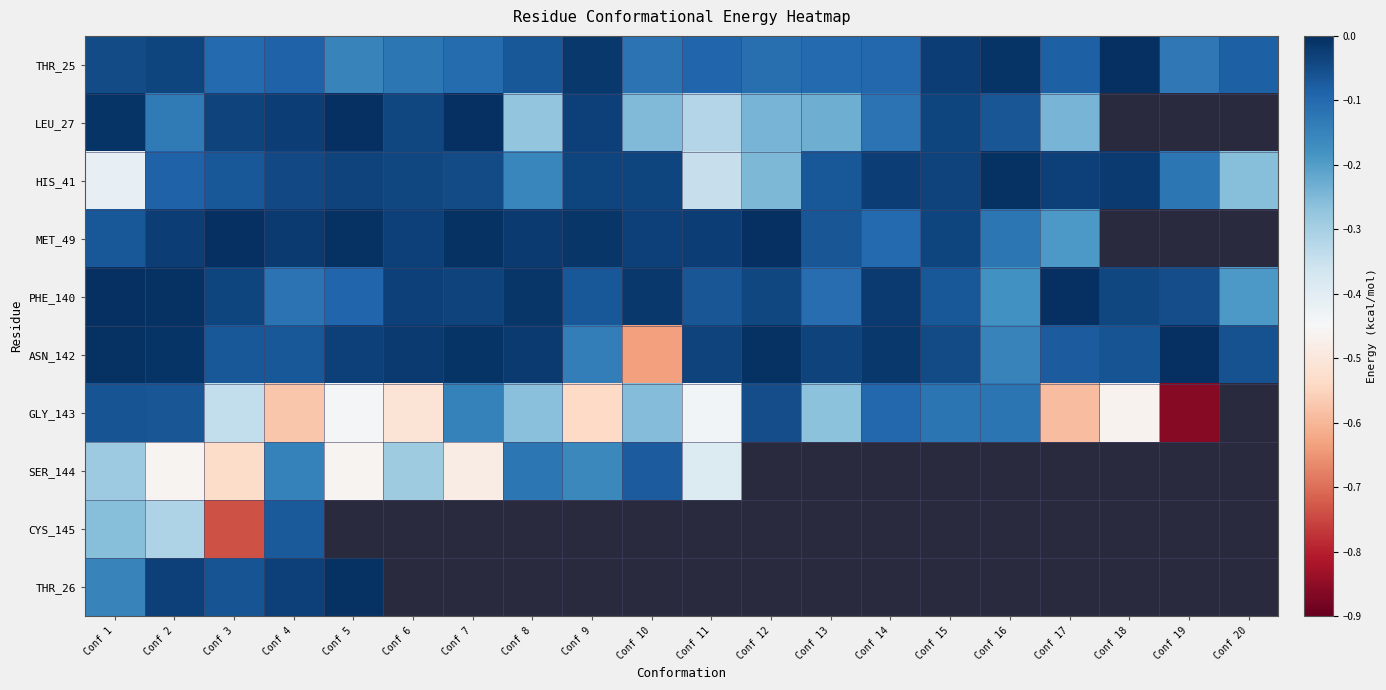

Between Conf 16 and Conf 20, which series saw the biggest shift?

HIS_41